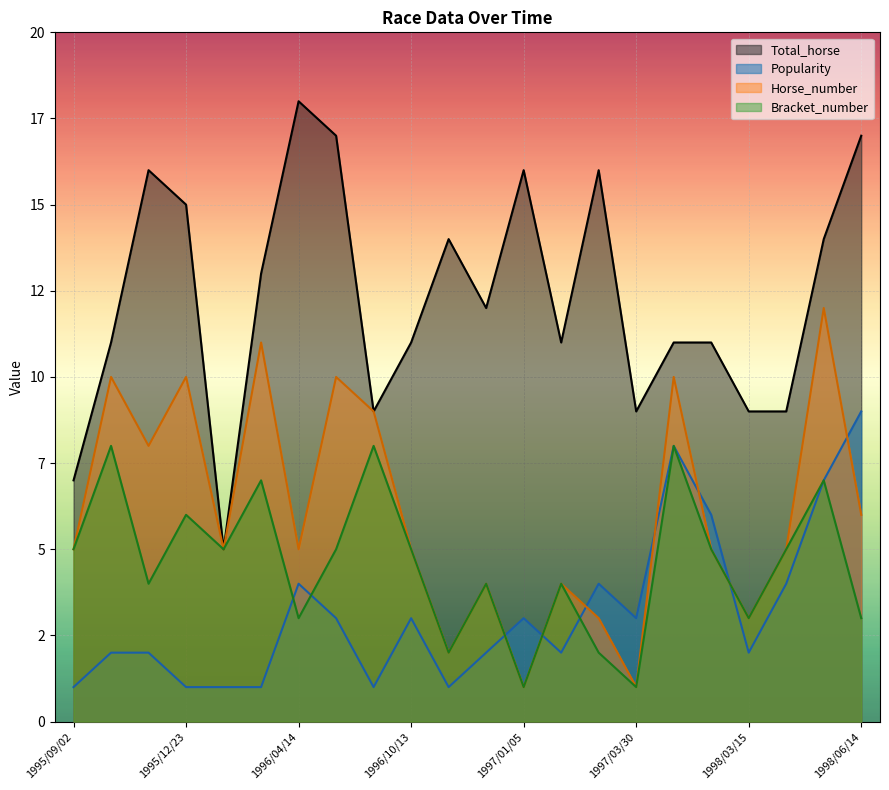

The value of Total_horse at 1998/05/03 is 4. True or false?

False